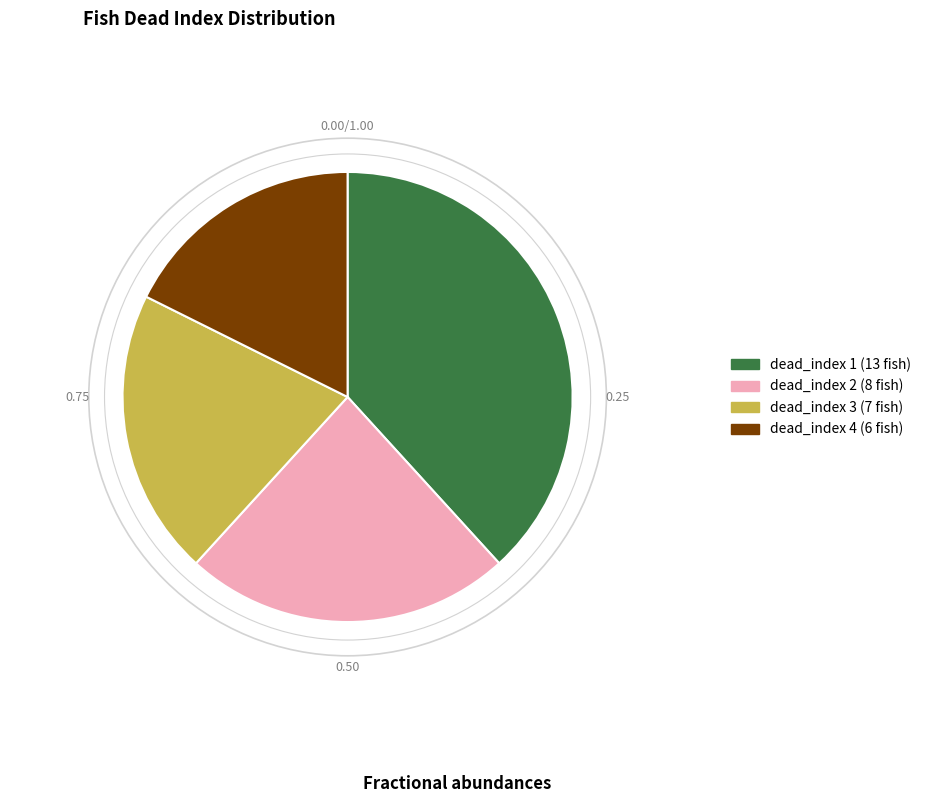

Rank the categories by value from highest to lowest.

dead_index 1 (13 fish), dead_index 2 (8 fish), dead_index 3 (7 fish), dead_index 4 (6 fish)